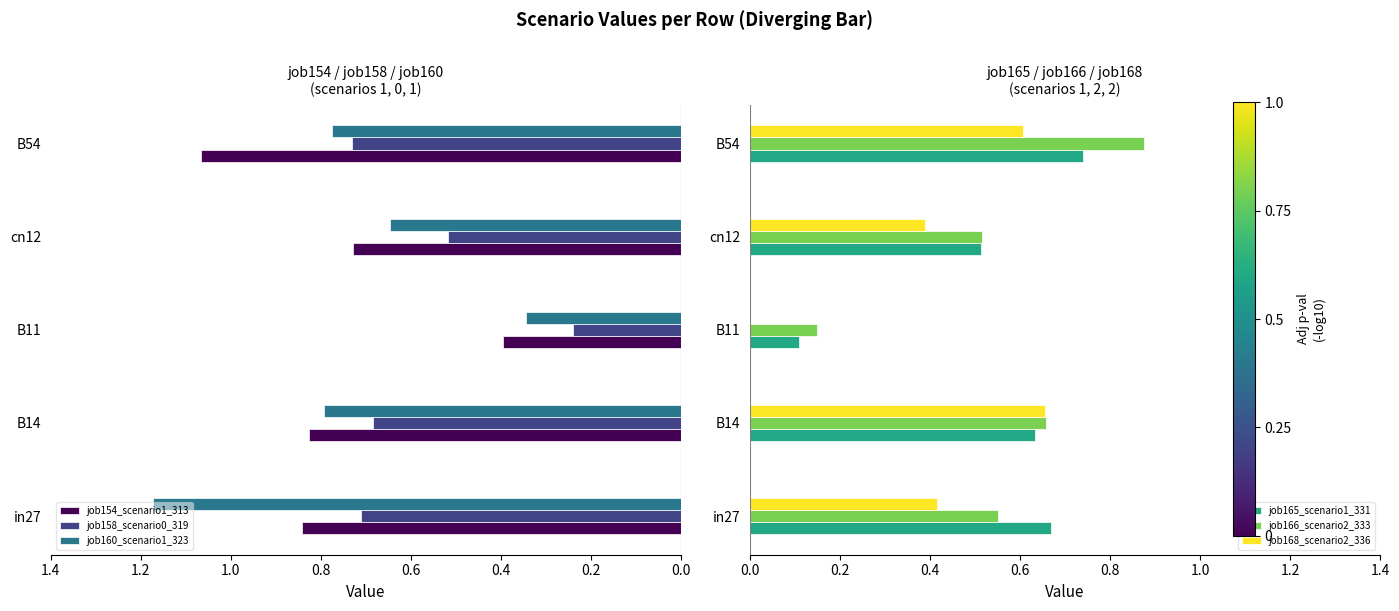

What is the maximum value shown in the chart?

1.2